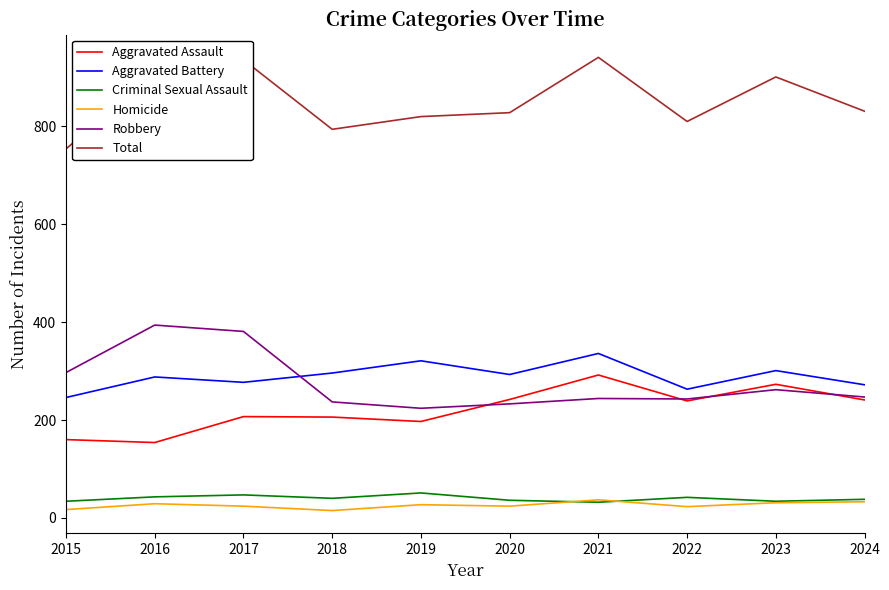

Between 2017 and 2020, which series saw the biggest shift?

Robbery